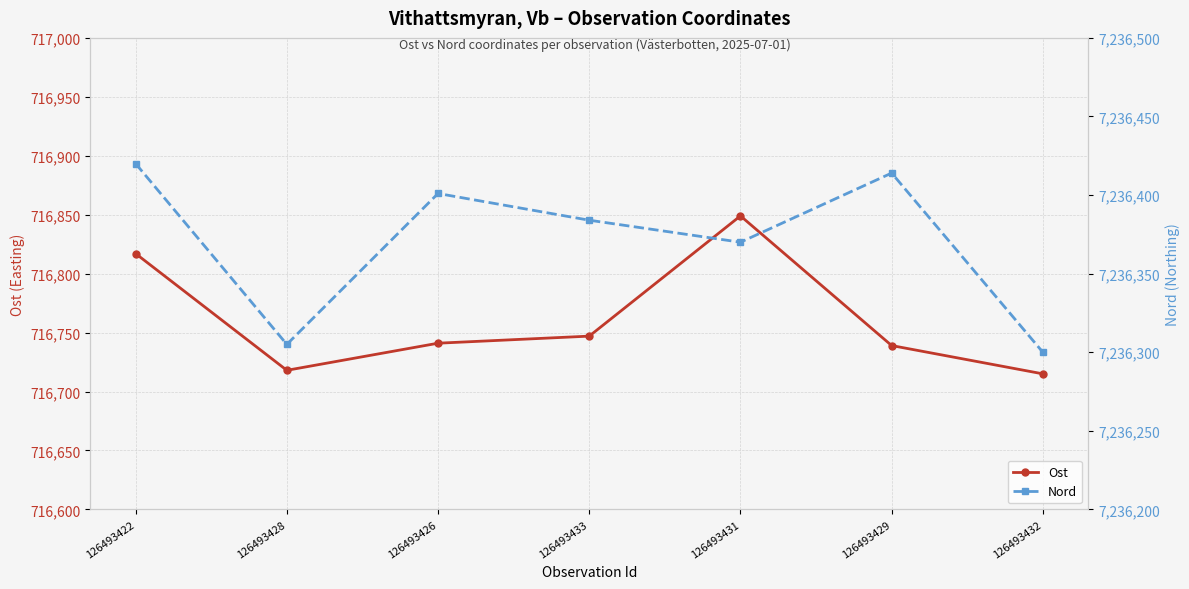

At which category is the sum across all series the highest?

126493422